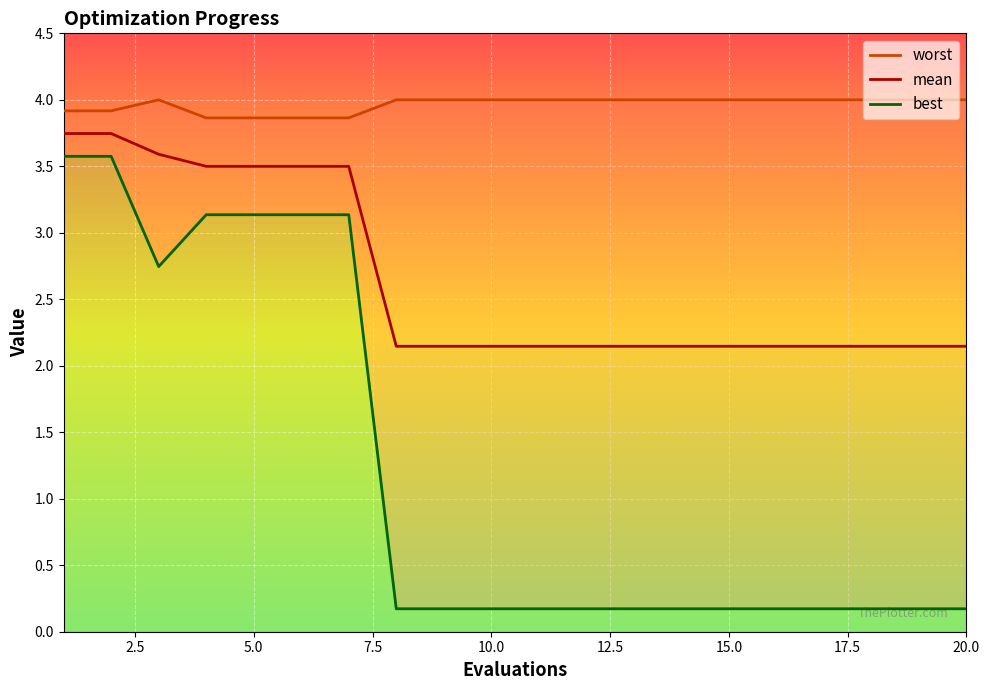

Reading left to right, transcribe all the data shown in this chart.

worst: 3.9	3.9	4.0	3.9	3.9	3.9	3.9	4.0	4.0	4.0	4.0	4.0	4.0	4.0	4.0	4.0	4.0	4.0	4.0	4.0
mean: 3.7	3.7	3.6	3.5	3.5	3.5	3.5	2.1	2.1	2.1	2.1	2.1	2.1	2.1	2.1	2.1	2.1	2.1	2.1	2.1
best: 3.6	3.6	2.7	3.1	3.1	3.1	3.1	0.2	0.2	0.2	0.2	0.2	0.2	0.2	0.2	0.2	0.2	0.2	0.2	0.2